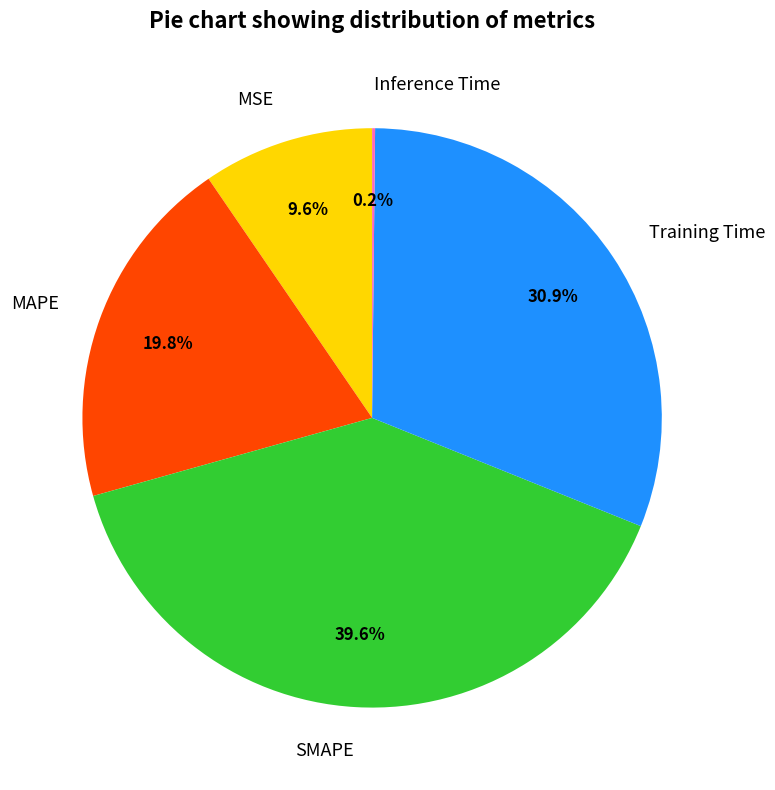

To the nearest percent, what is the average slice percentage?

20%